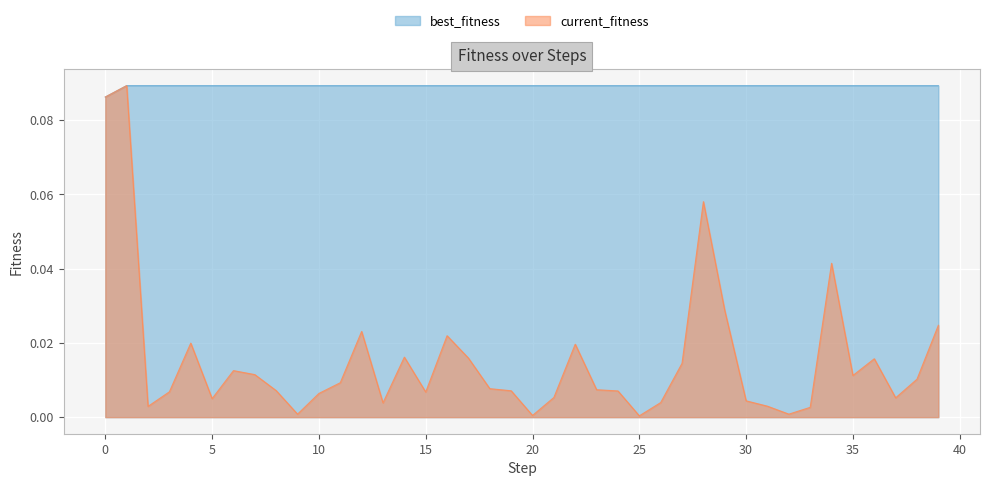

Is it true that best_fitness equals 0.2 at 30?

False